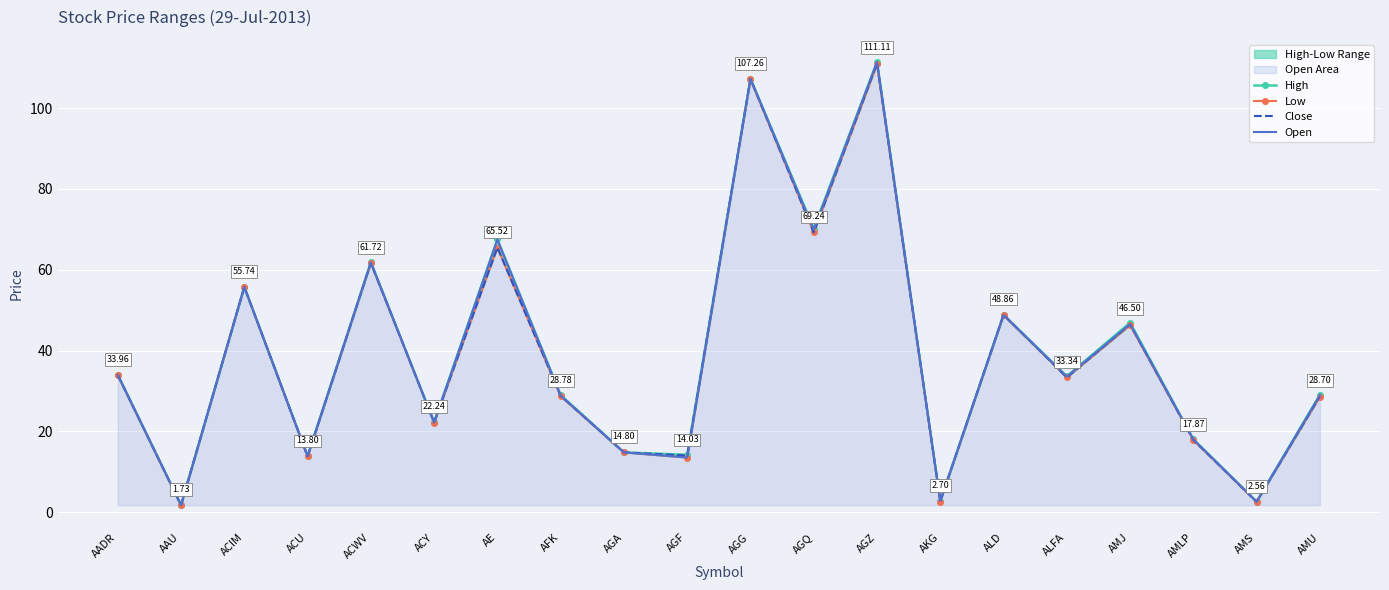

What is the value of the Open point at the 16th from the left?

33.5